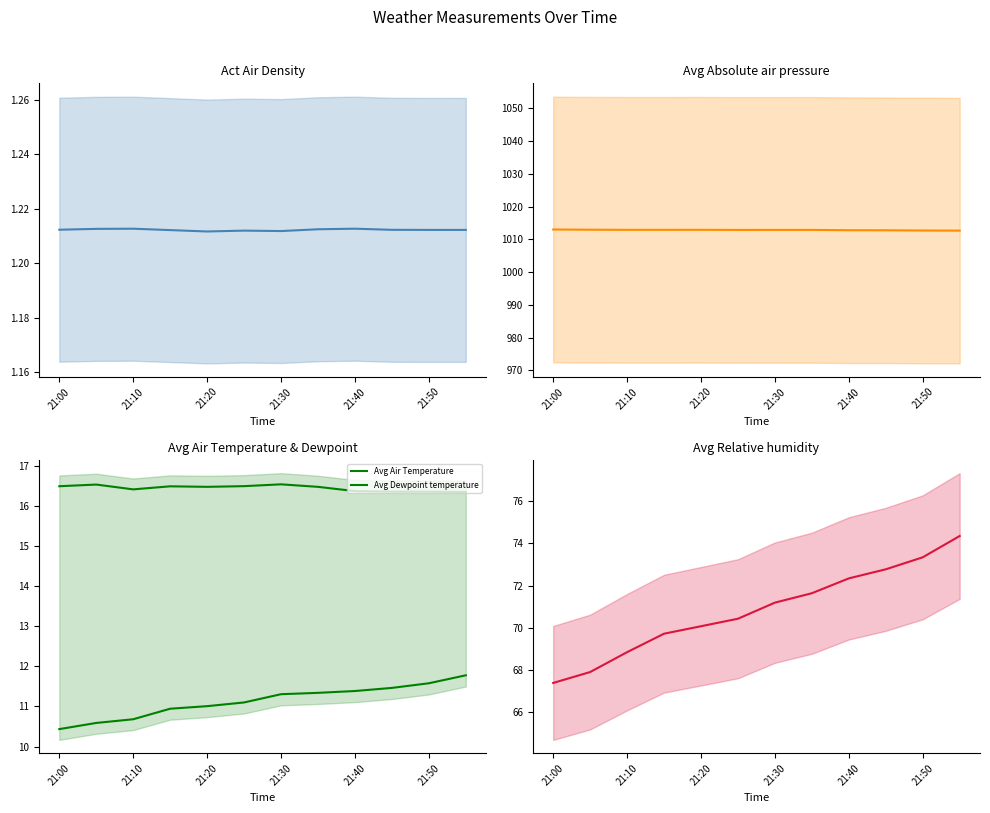

True or false: Avg Absolute air pressure has more than 0 points higher than both neighbors.

True